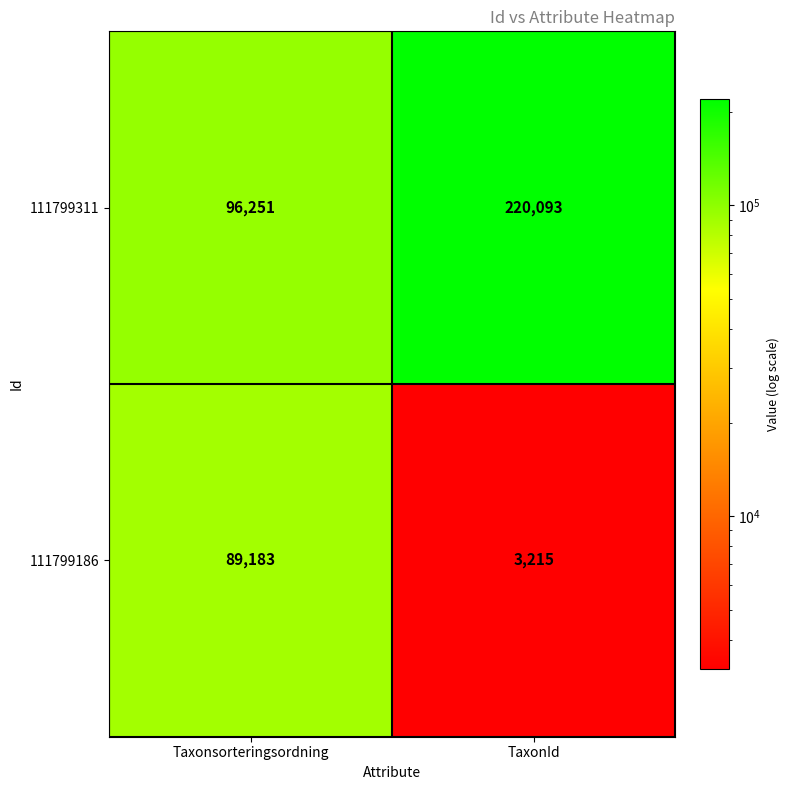

The value of 111799186 at TaxonId is 4399. True or false?

False